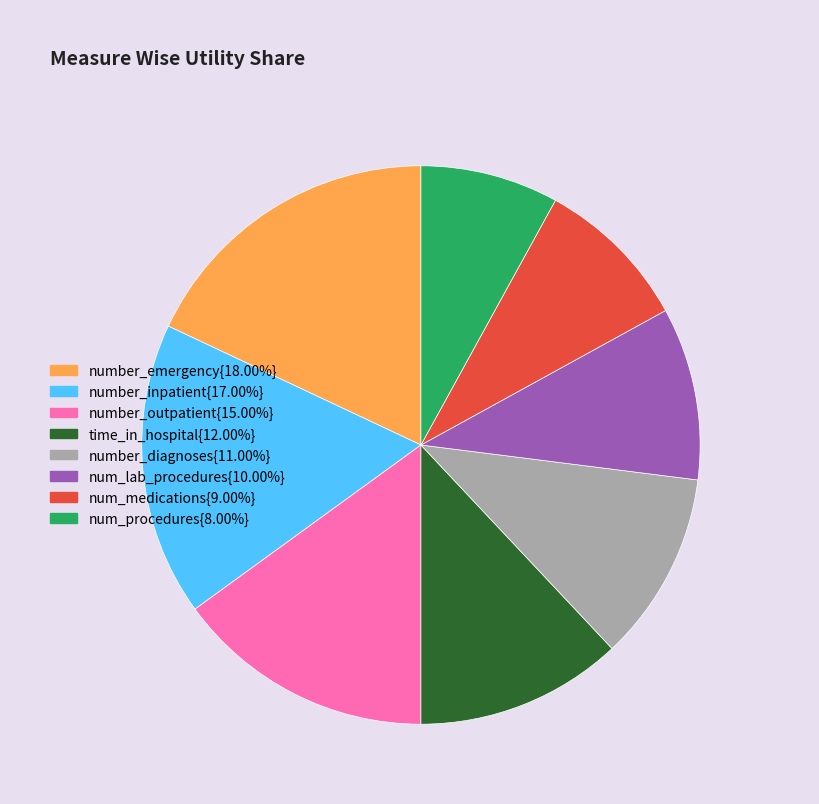

Is there any slice that represents more than half of the pie?

No